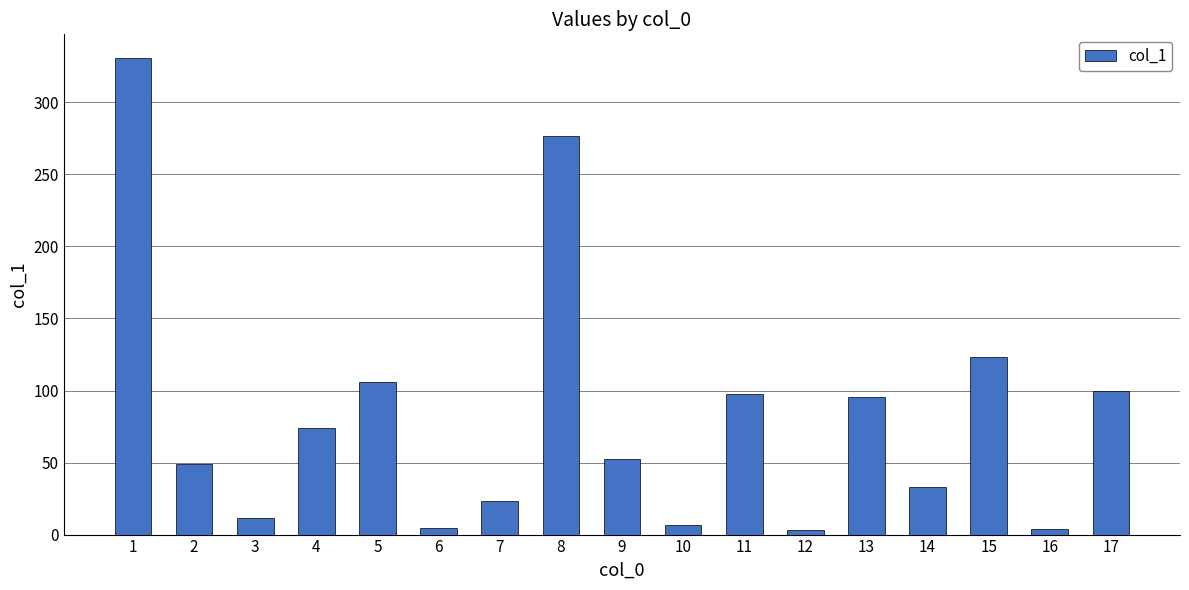

How many series are shown in this chart?

1